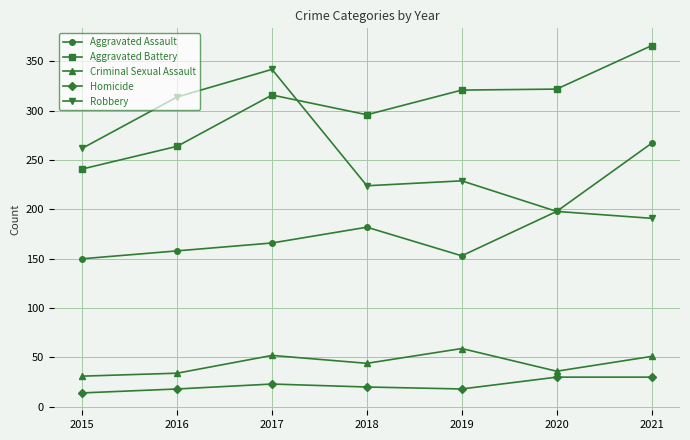

Rank the series at 2019 from lowest to highest value.

Homicide, Criminal Sexual Assault, Aggravated Assault, Robbery, Aggravated Battery